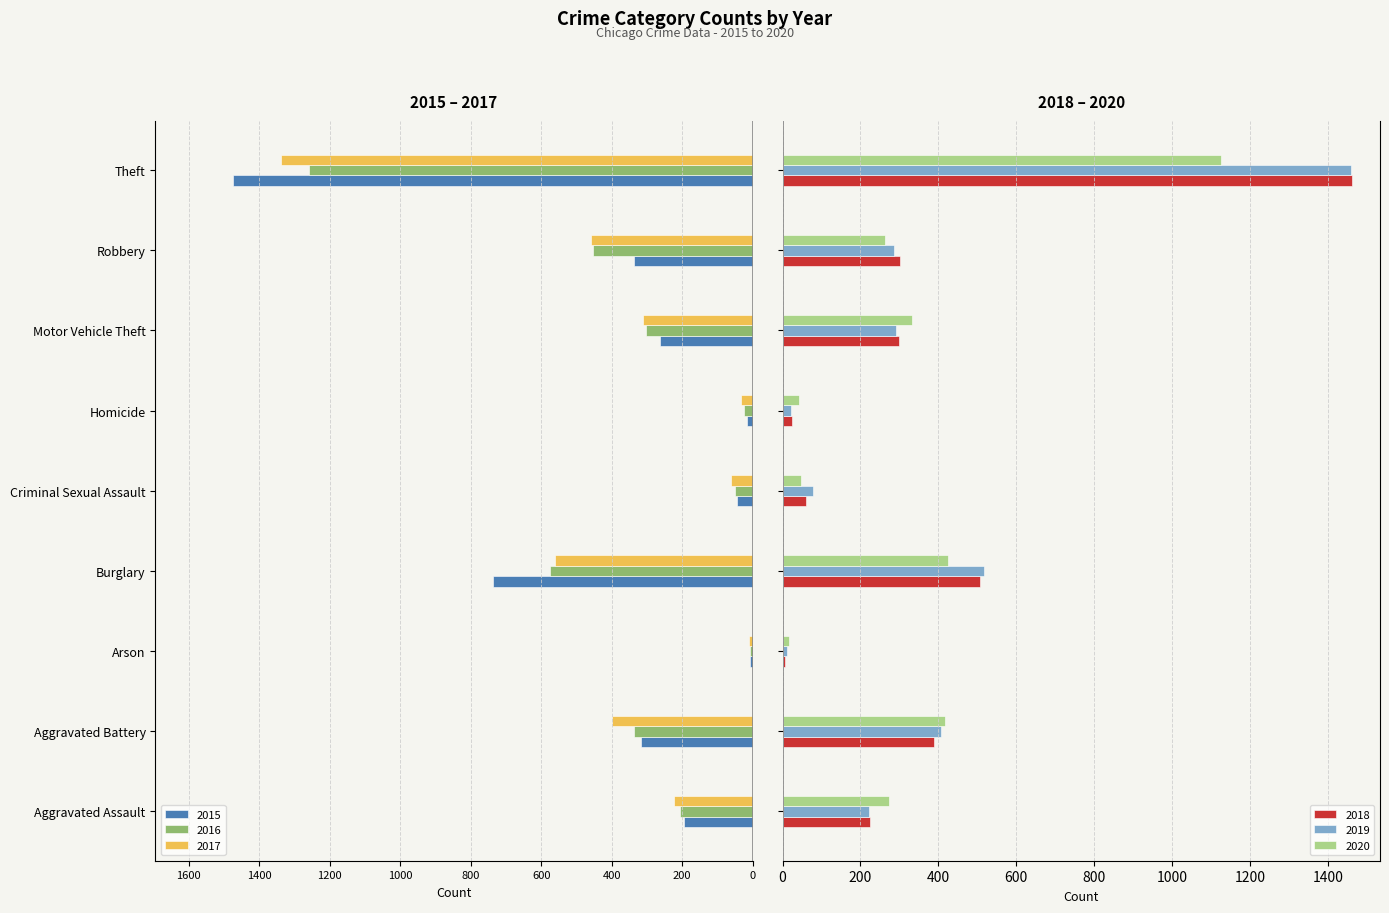

What is the difference between the maximum and minimum values in the 2018 series?

1454